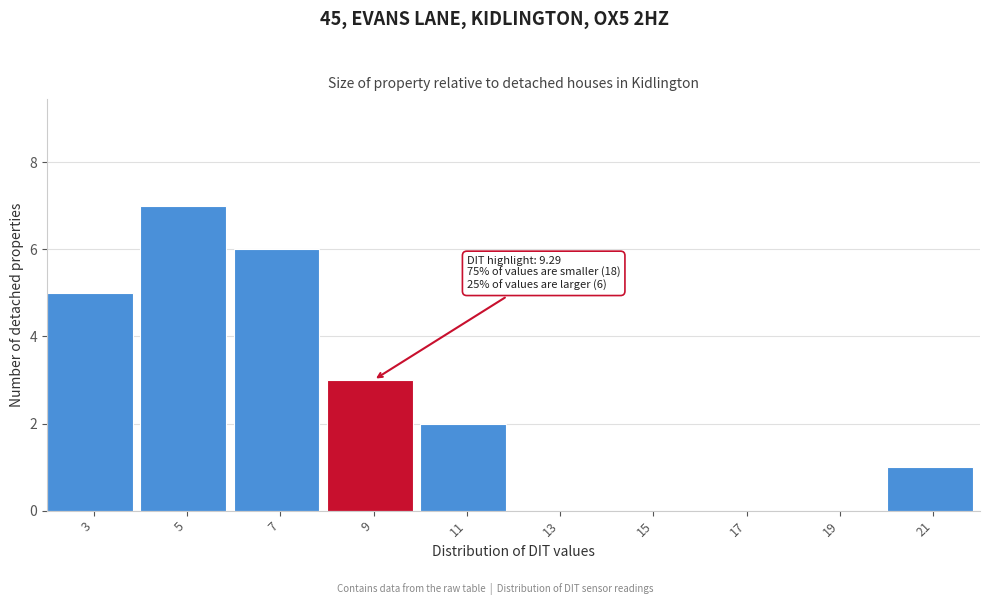

Reading right to left, list all the values displayed in this chart.

21=1	19=0	17=0	15=0	13=0	11=2	9=3	7=6	5=7	3=5